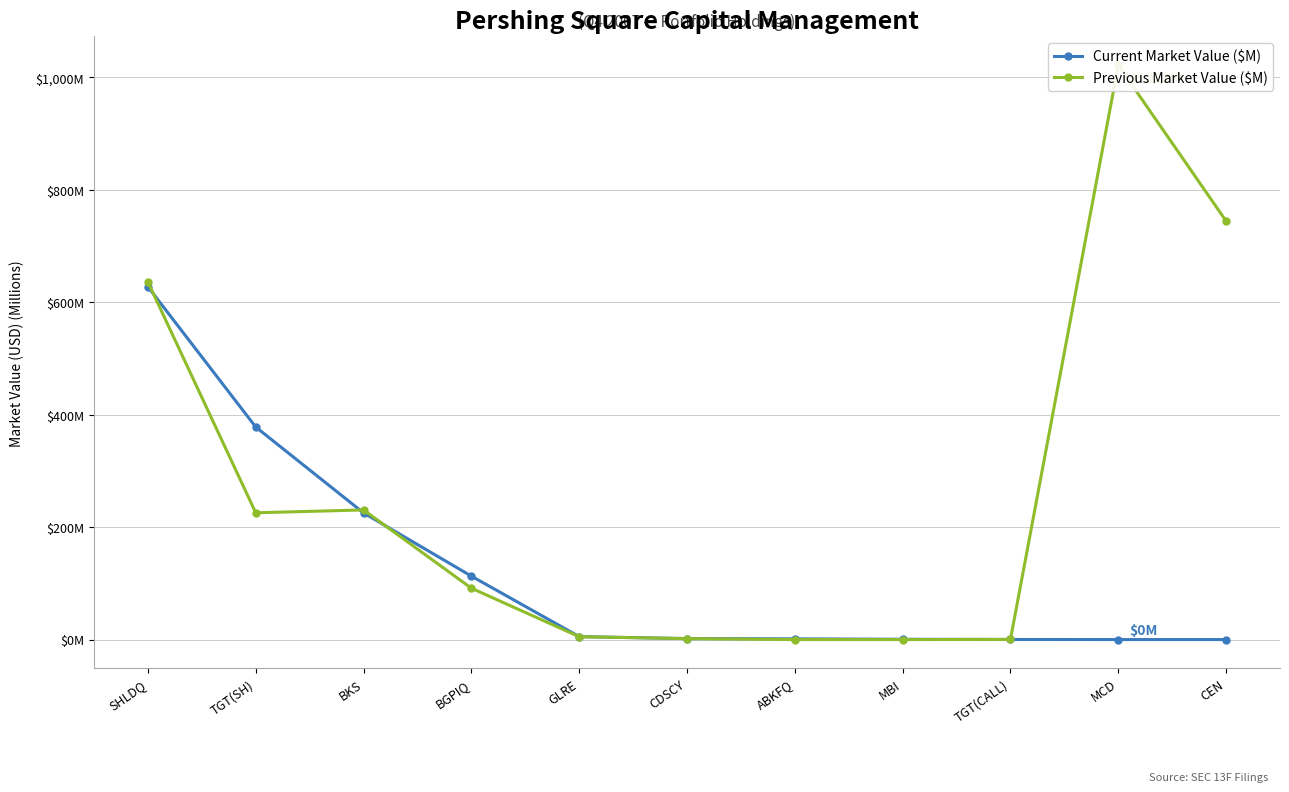

Which series ends up on top after the final intersection of Previous Market Value ($M) and Current Market Value ($M)?

Previous Market Value ($M)